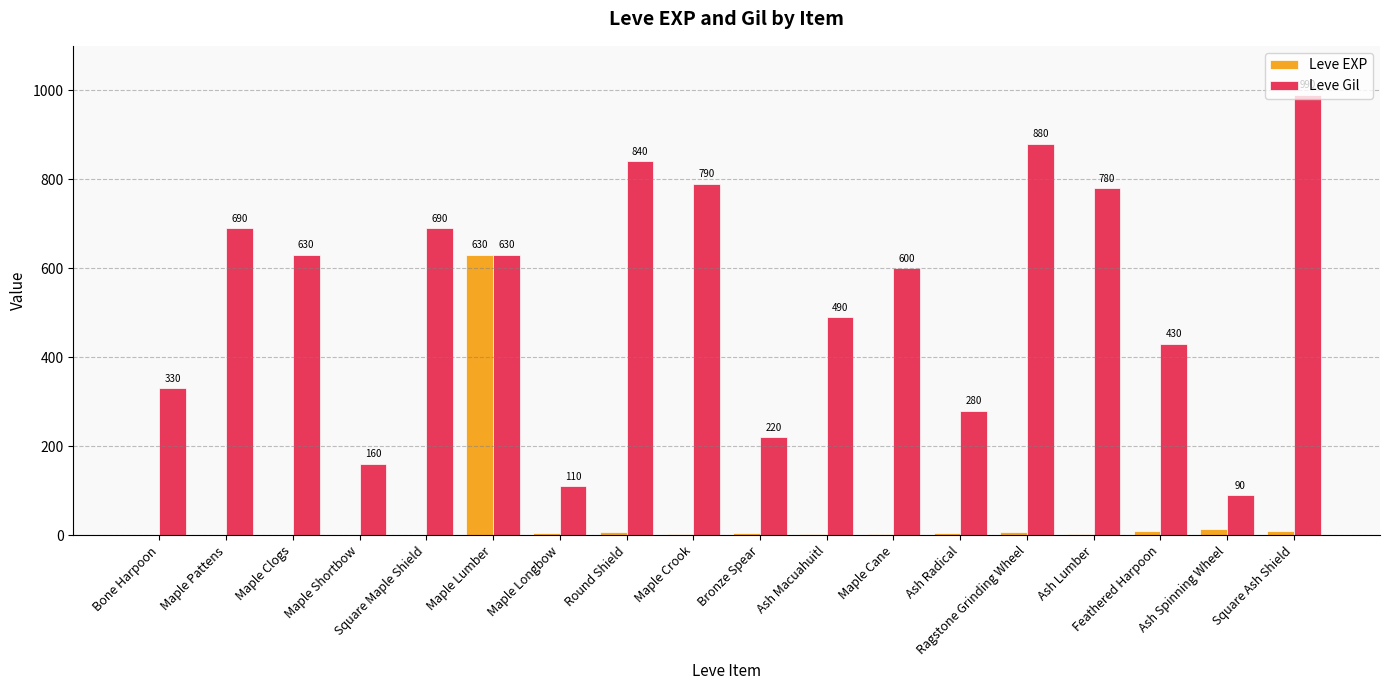

How many data points does each series have?

18